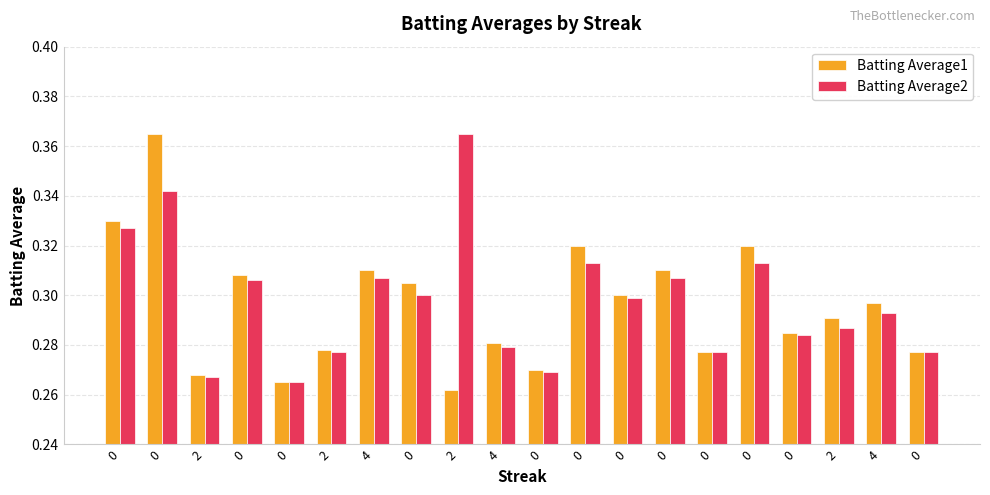

Rank the series by their maximum value, from highest to lowest.

Batting Average1, Batting Average2